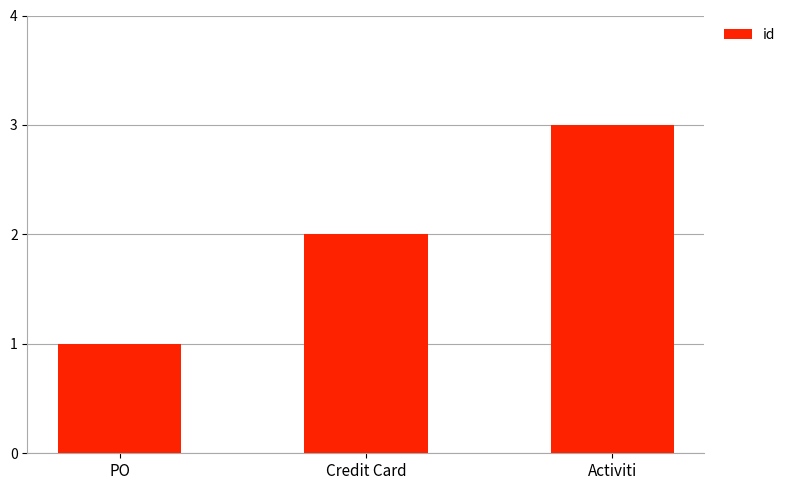

List the labels in order of value, largest first.

Activiti, Credit Card, PO